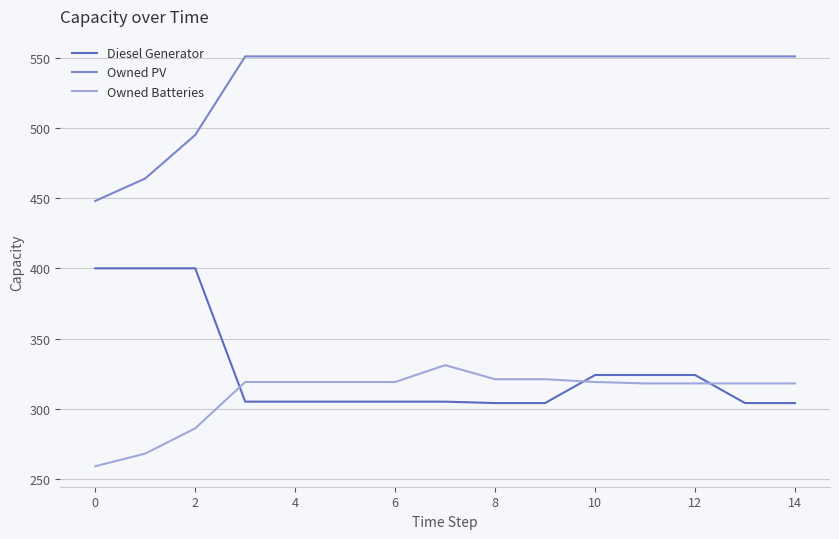

At how many categories does at least one series exceed 288?

15